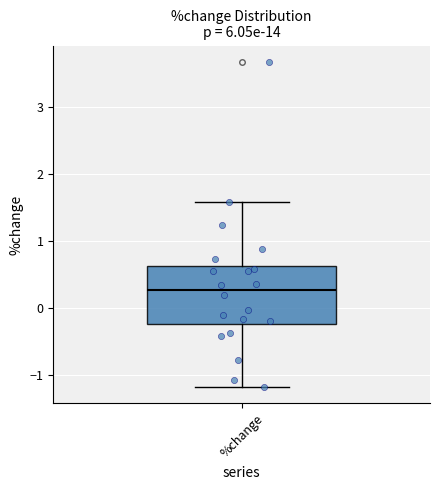

Where does the lower whisker of the box for %change end on the y-axis? The values are not printed on the chart, so give them approximately, as read against the axis.

-1.2